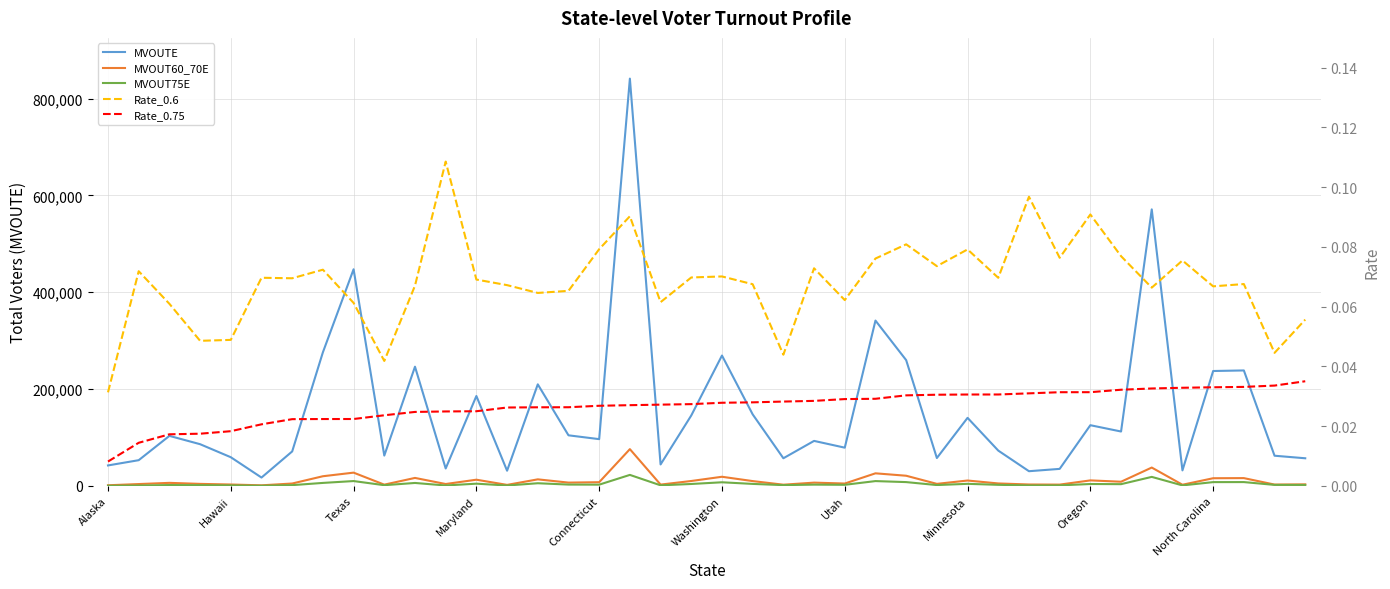

Is it true that Rate_0.75 equals 0.0 at 38?

True